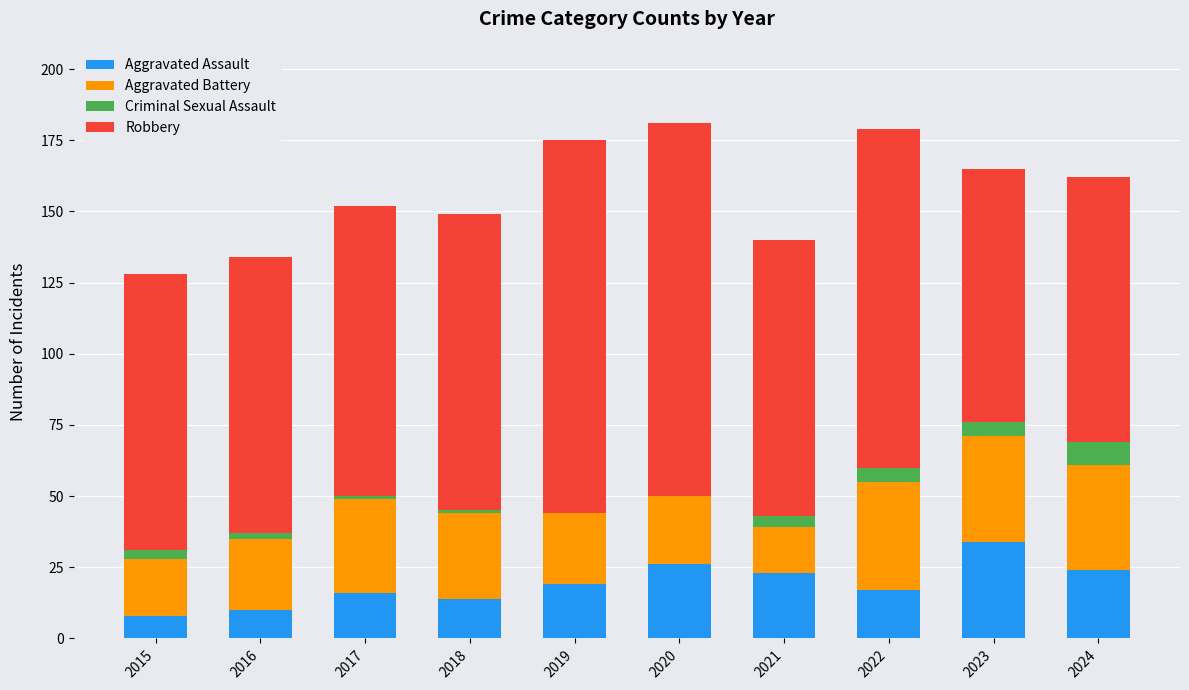

Is it true that Aggravated Assault equals 24 at 2024?

True